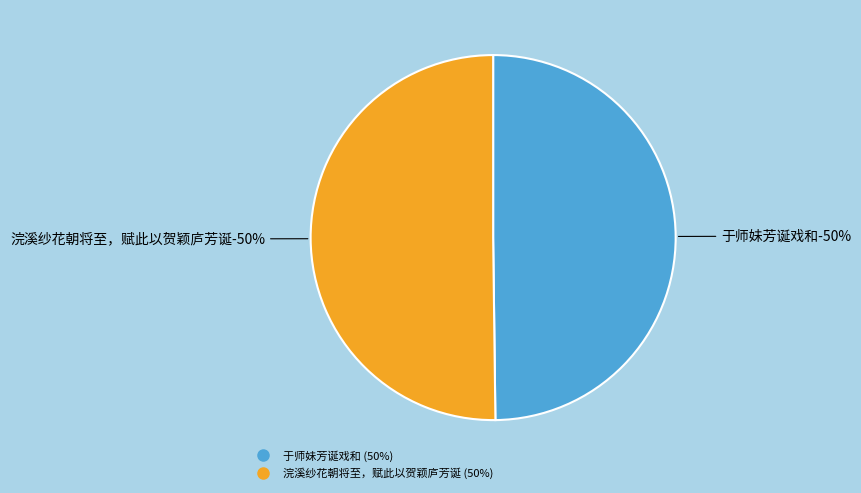

To the nearest percent, what portion does 浣溪纱花朝将至，赋此以贺颖庐芳诞 represent?

50%